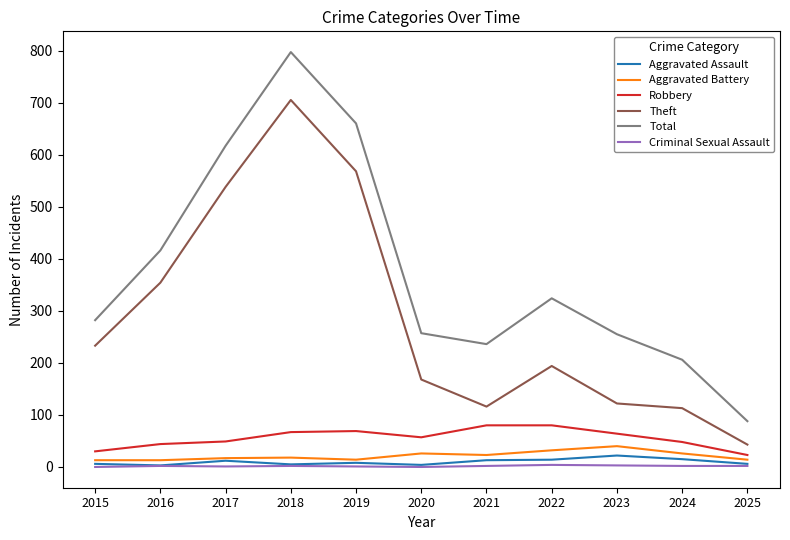

True or false: Aggravated Assault and Total intersect in this chart.

False